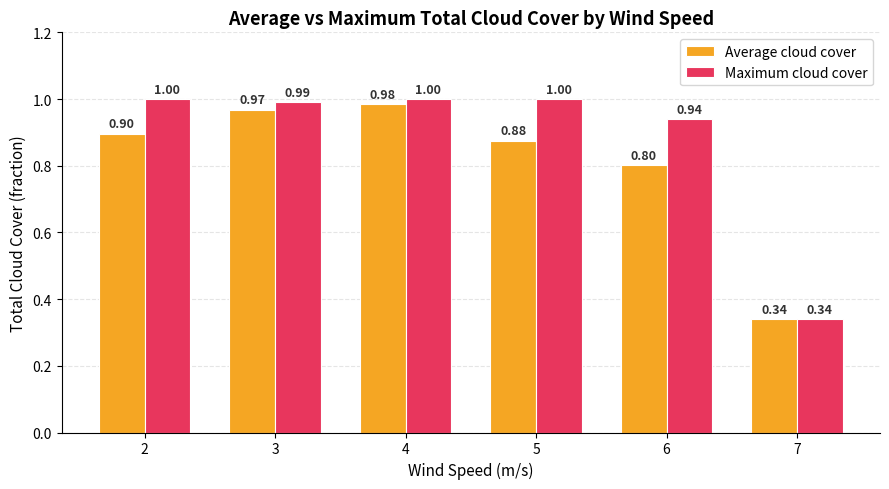

What is the average value of the Average cloud cover series?

0.8